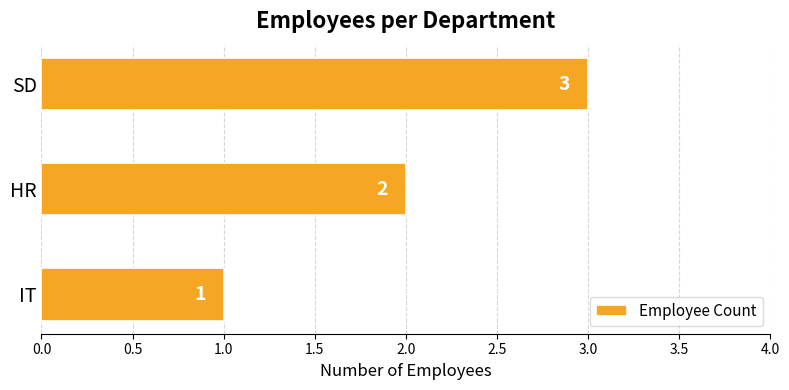

Count the values in the range 1 to 3.

3